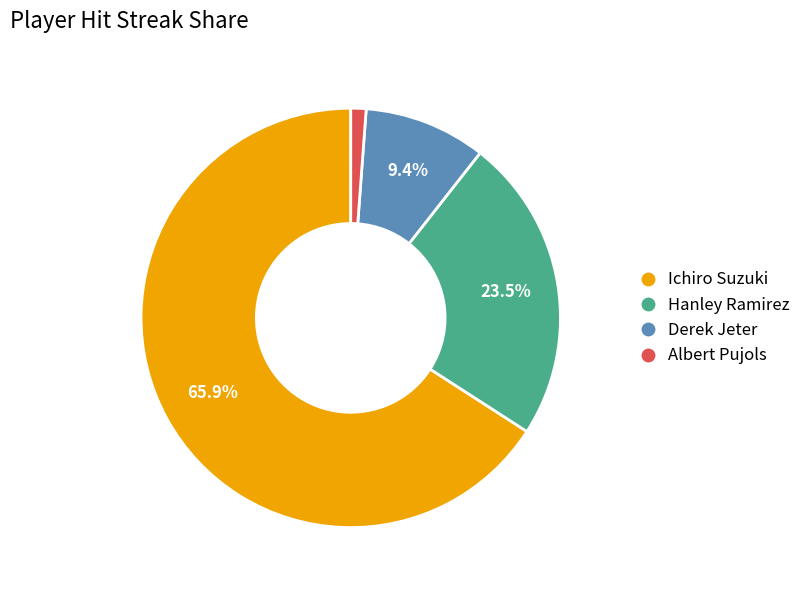

Is there a majority slice in this chart?

Yes